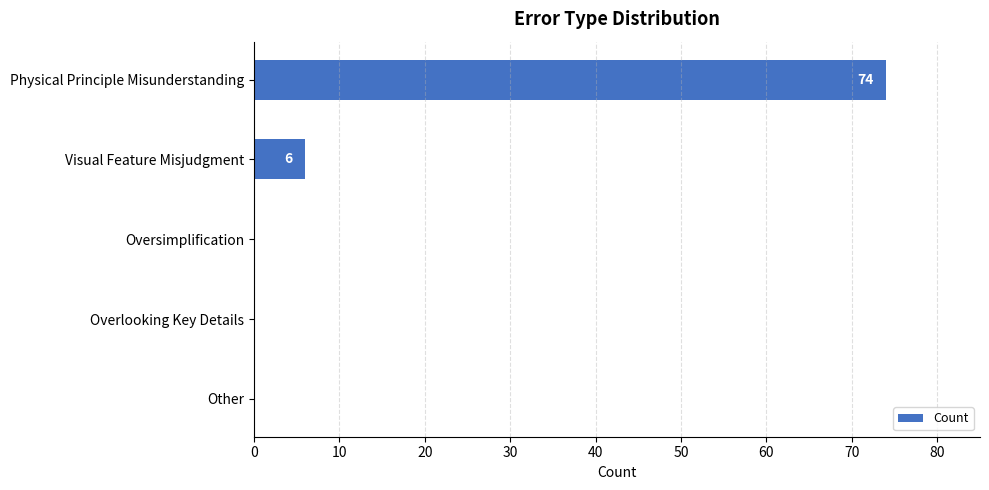

What is the sum of the values at Visual Feature Misjudgment and Oversimplification?

6